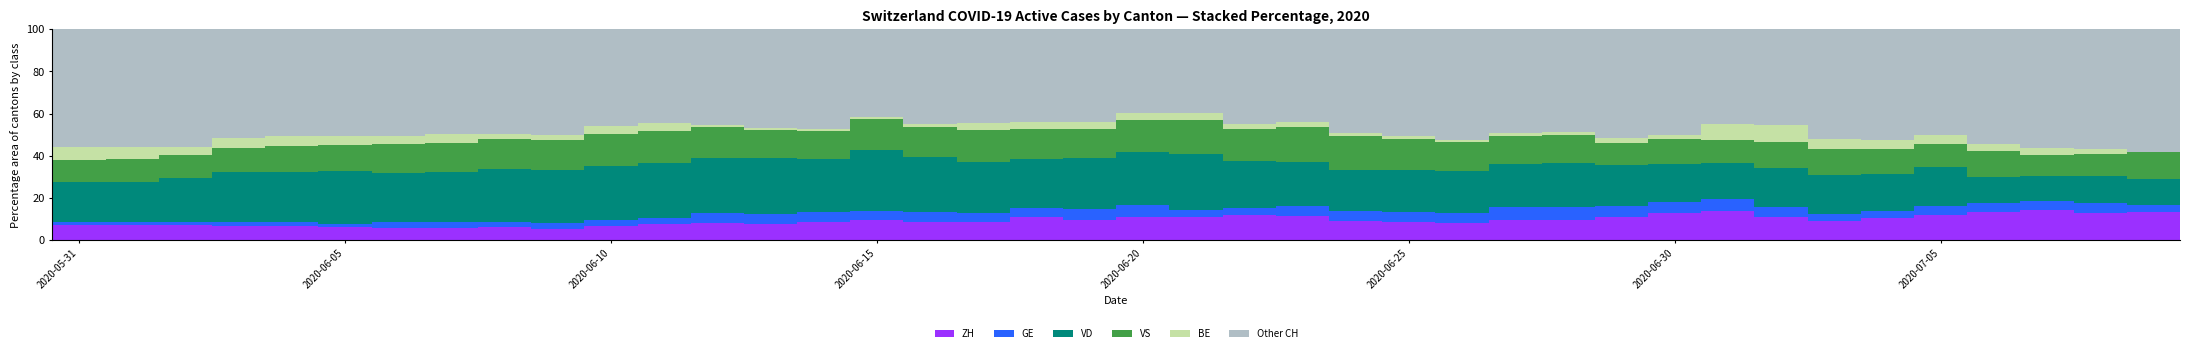

What is the maximum value for ZH?

14.1